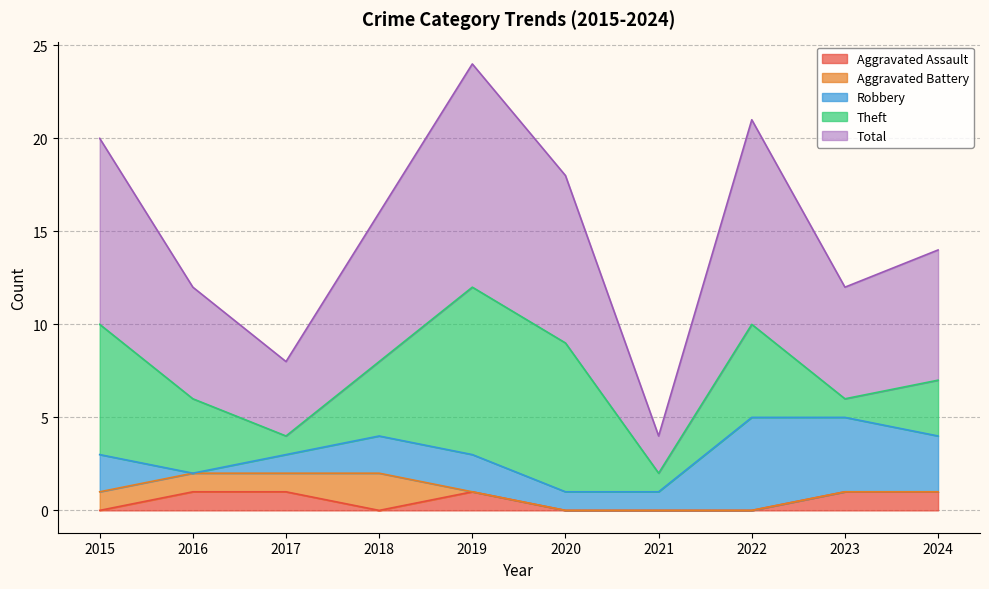

Which series changed the most between 2015 and 2019?

Theft